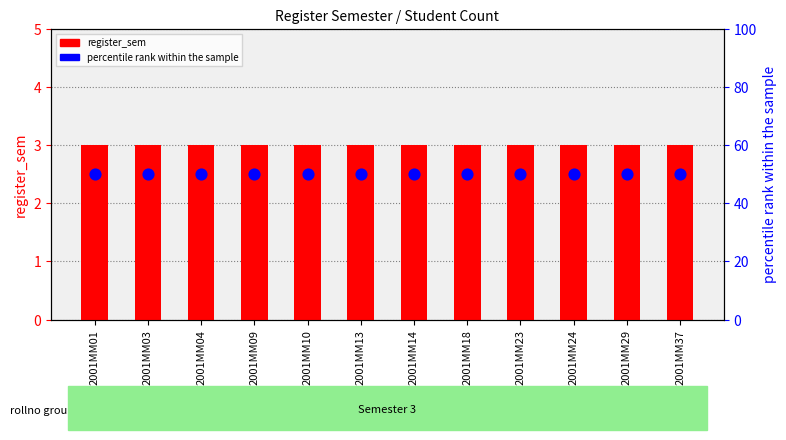

Which series has the largest Y range (max minus min)?

register_sem